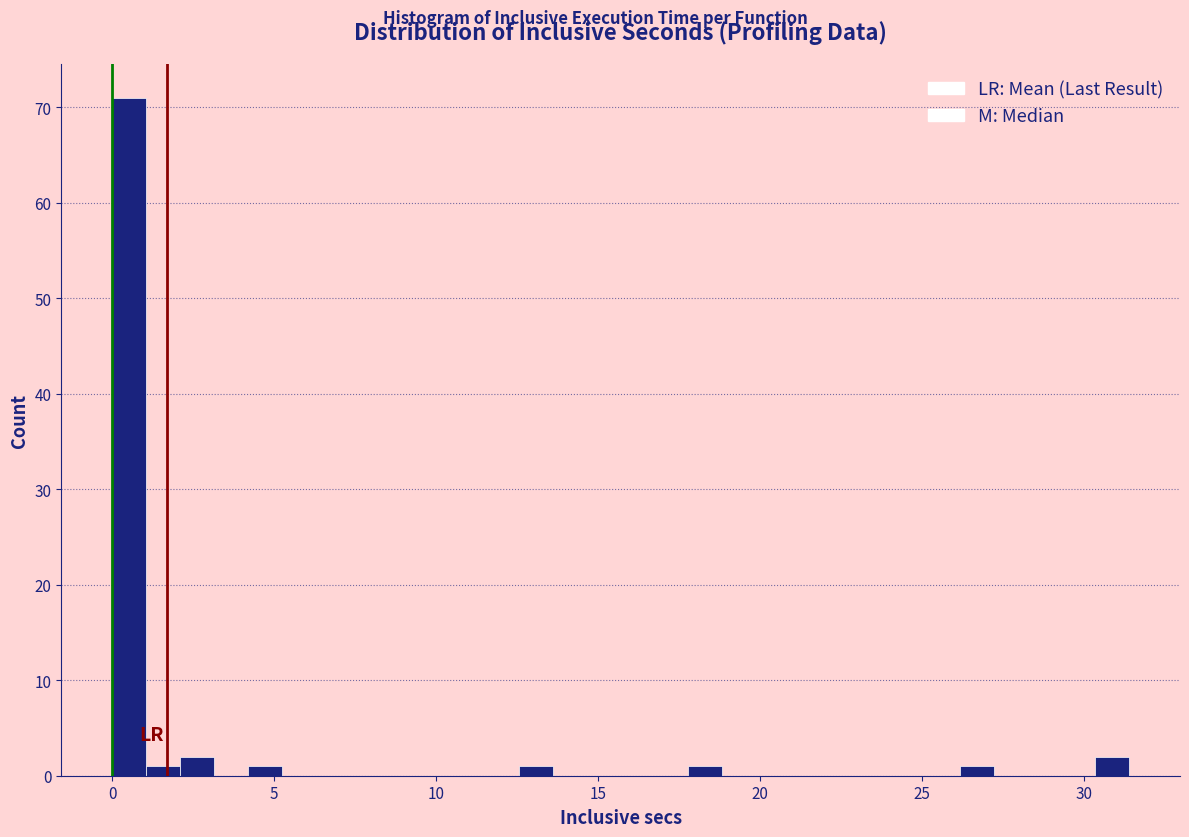

Around what value on the x-axis is the tallest bar? Give the approximate position of its centre, as read against the axis.

0.5